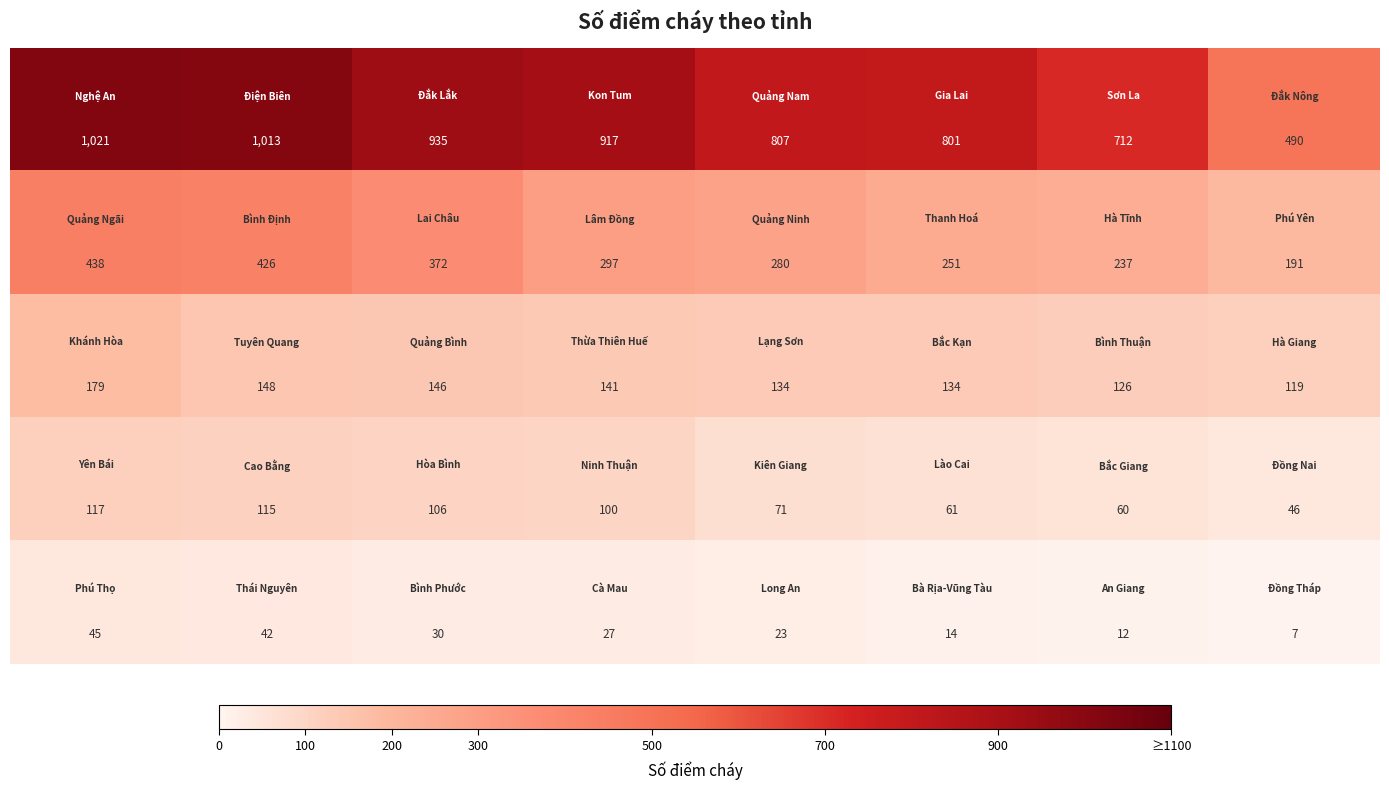

What is the maximum value shown in the chart?

1021